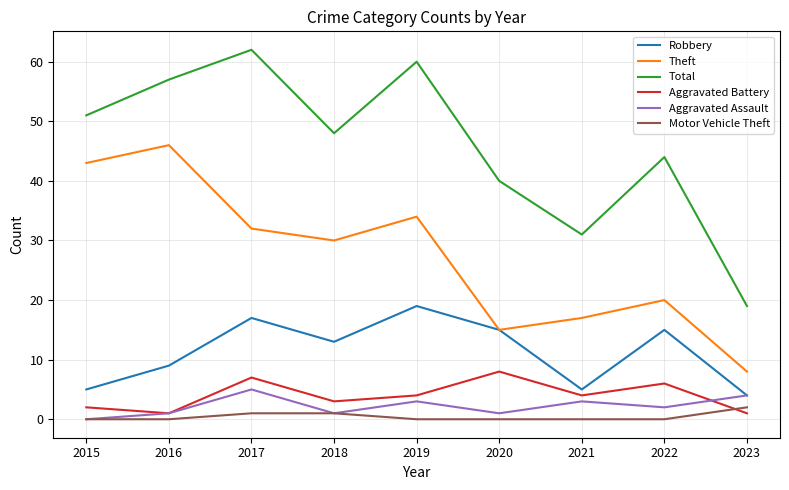

Is the value of Robbery at 2021 greater than the value of Aggravated Assault at 2022?

Yes